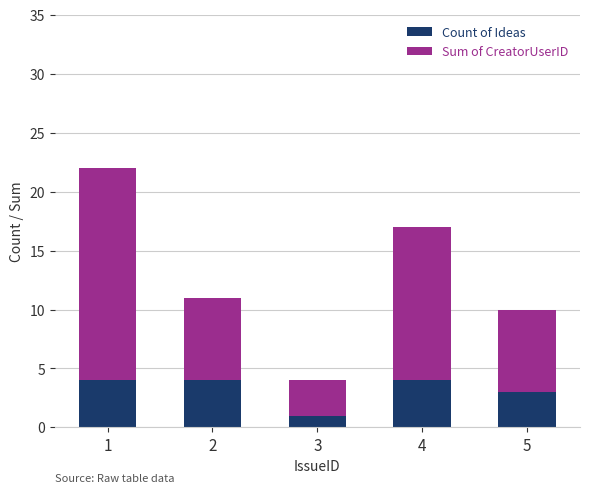

What is the highest value of the Count of Ideas series?

4